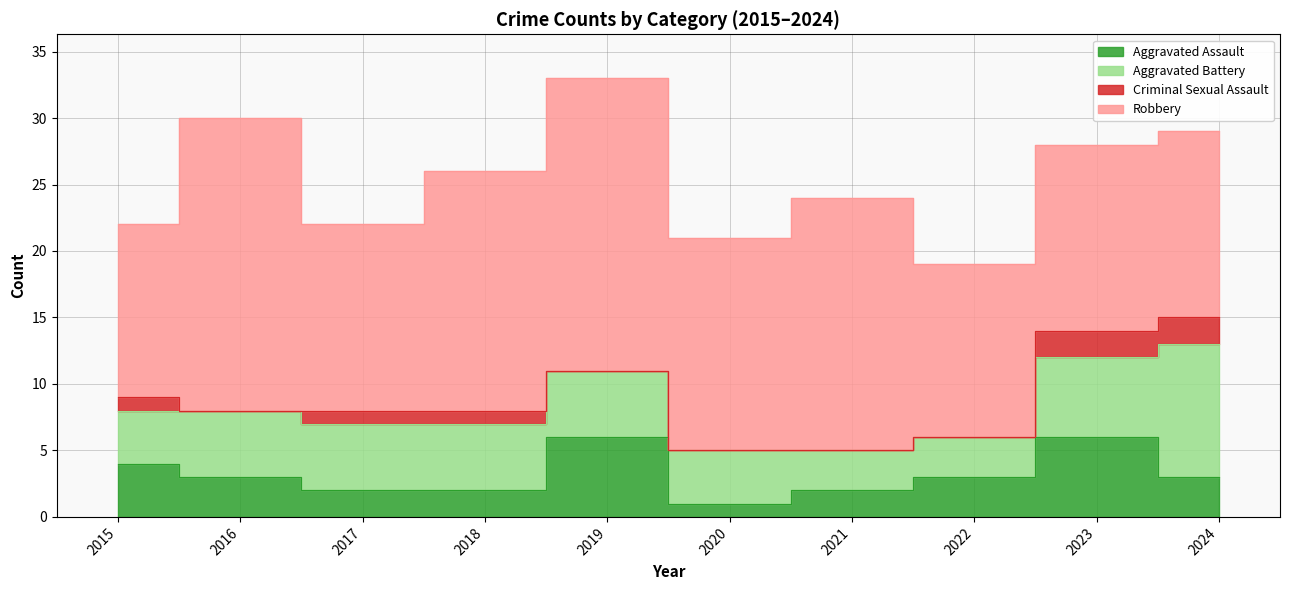

Count the number of data series in this chart.

4